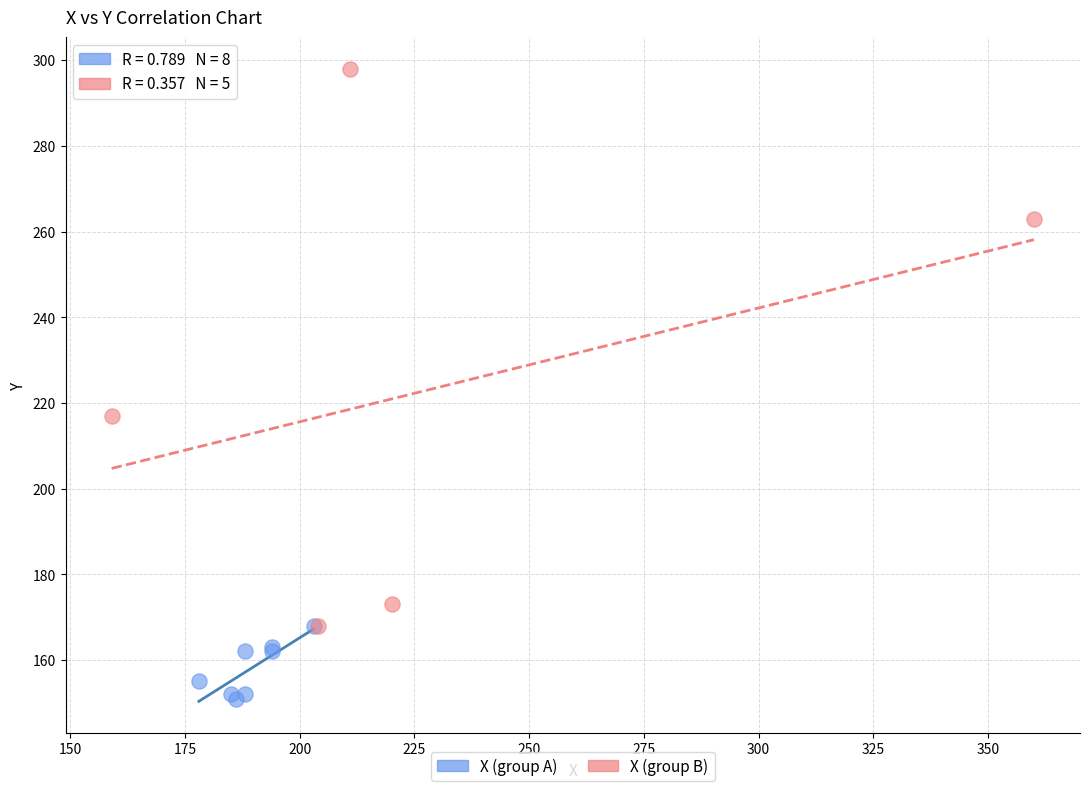

Which series contains the lowest Y value?

X (group A)